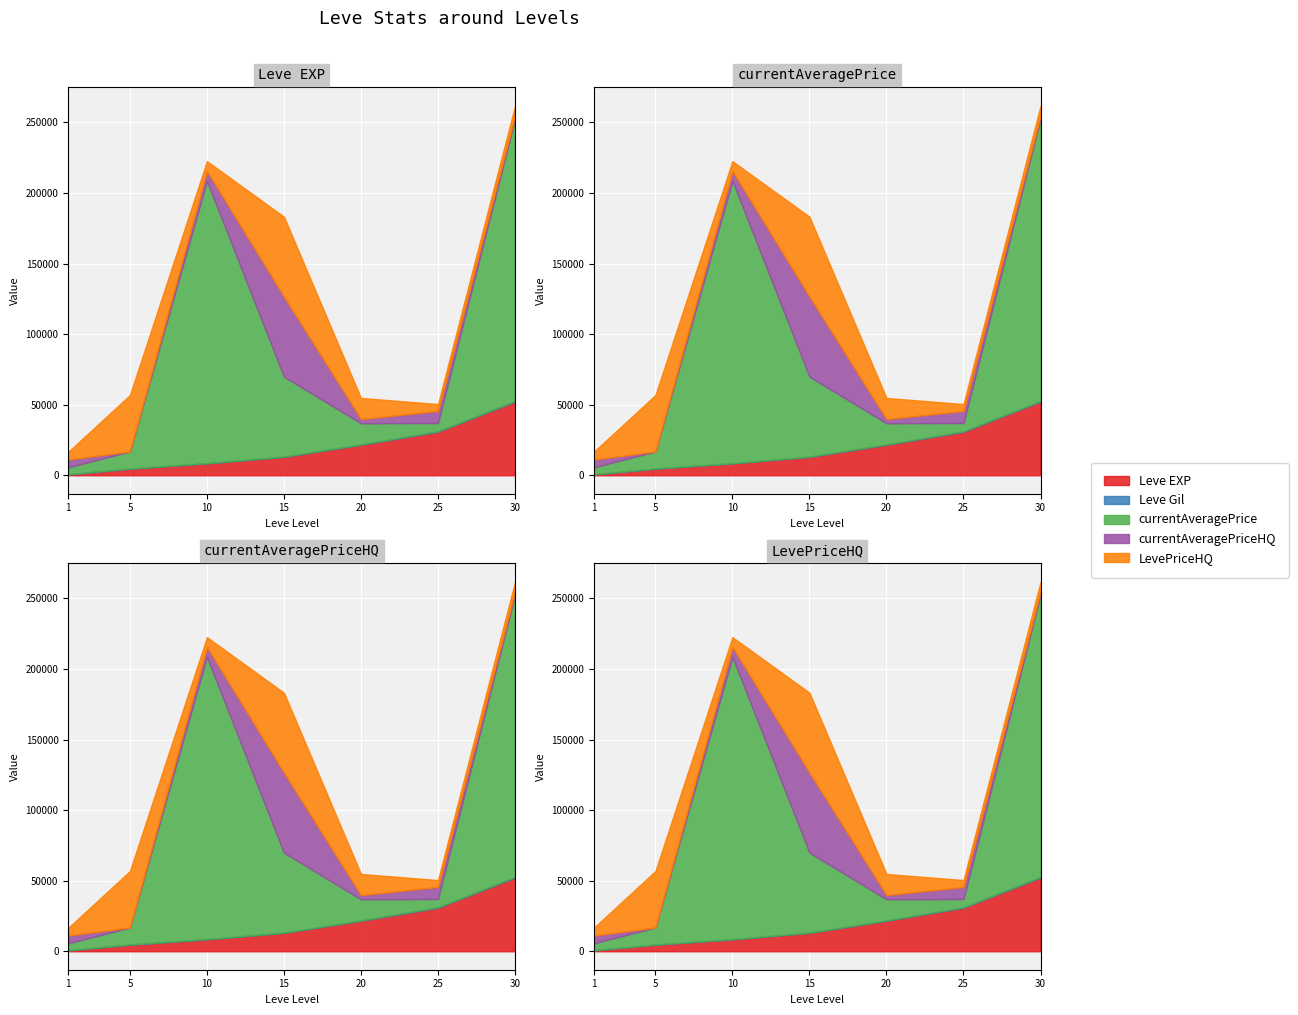

At which category is the sum across all series the highest?

30